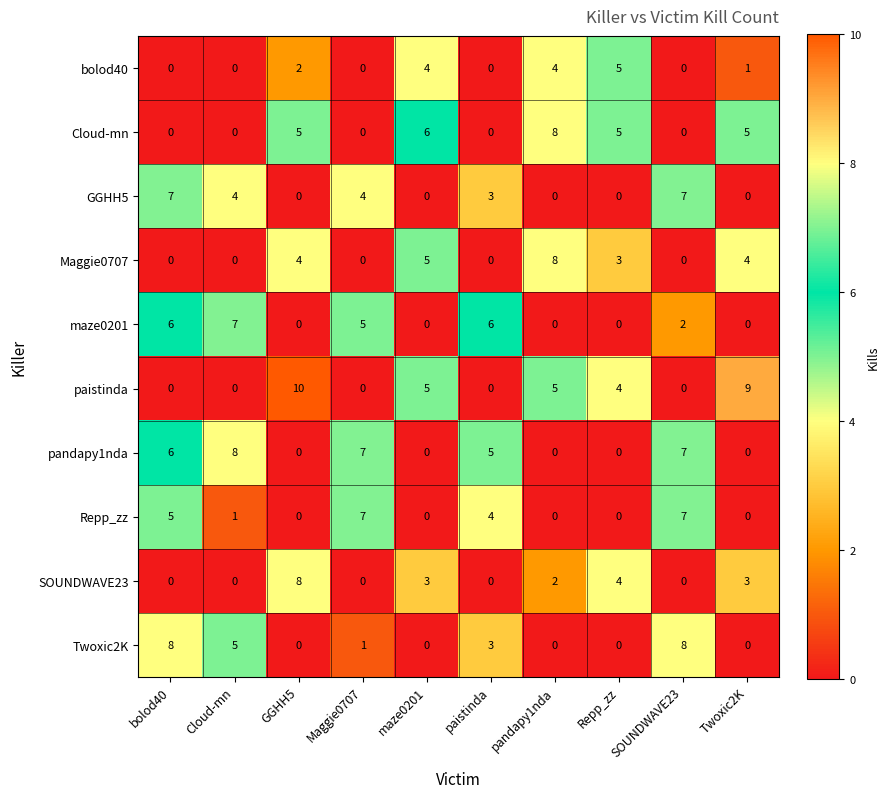

The value of Twoxic2K at SOUNDWAVE23 is 14. True or false?

False